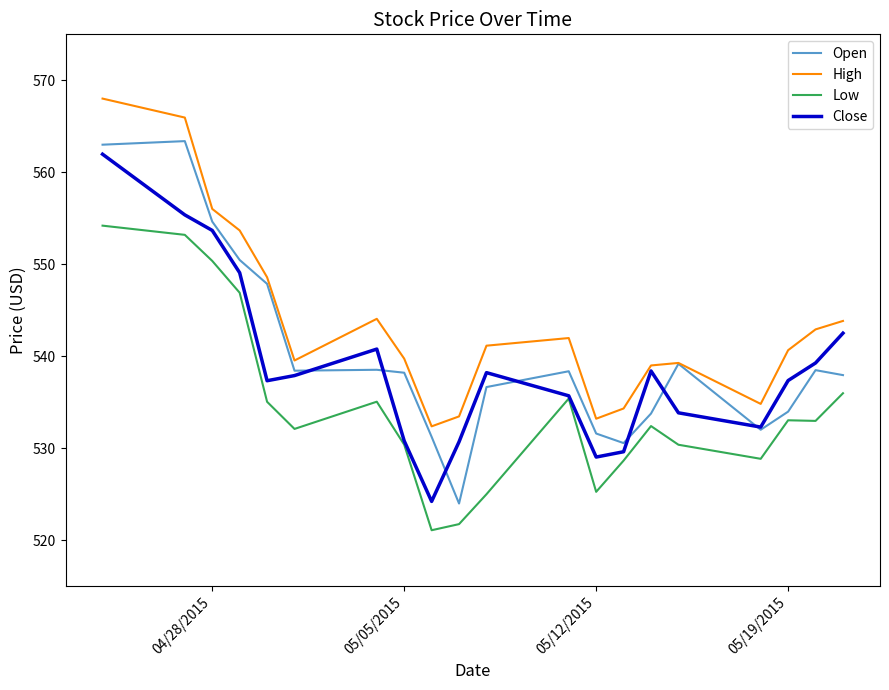

What is the minimum value for Low?

521.1